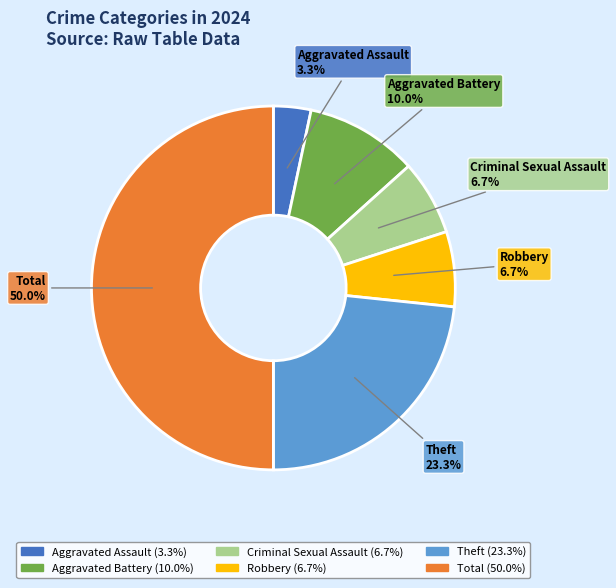

How many slices are in this pie chart?

6